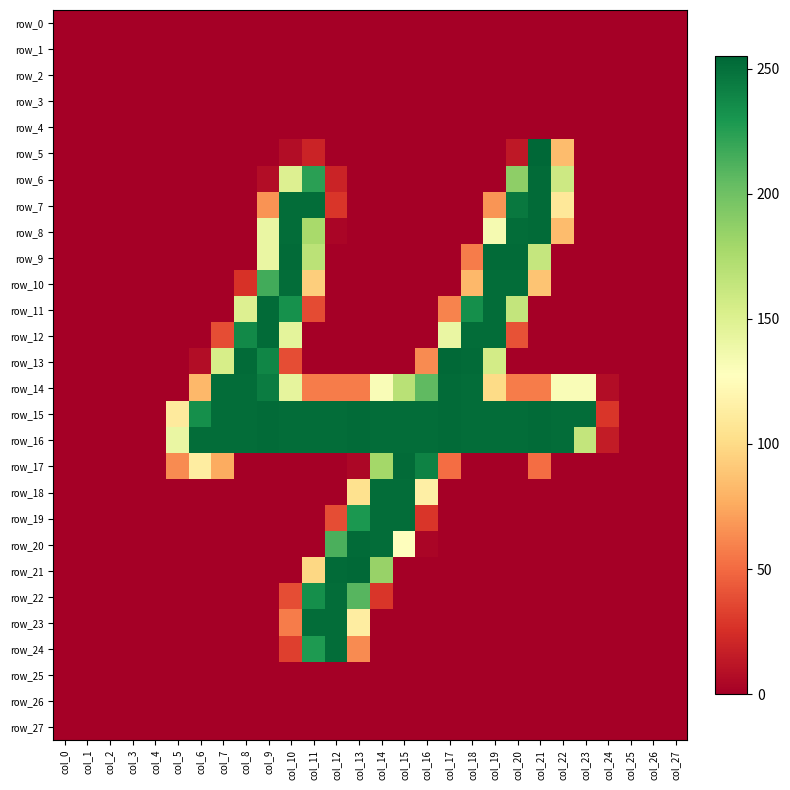

How many series are shown in this chart?

28